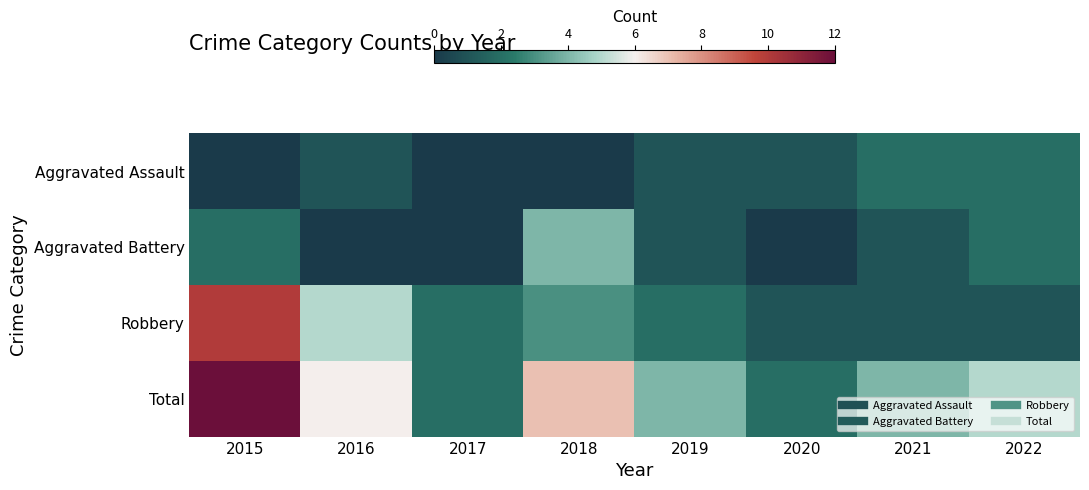

Which series has the largest total across all categories?

Total